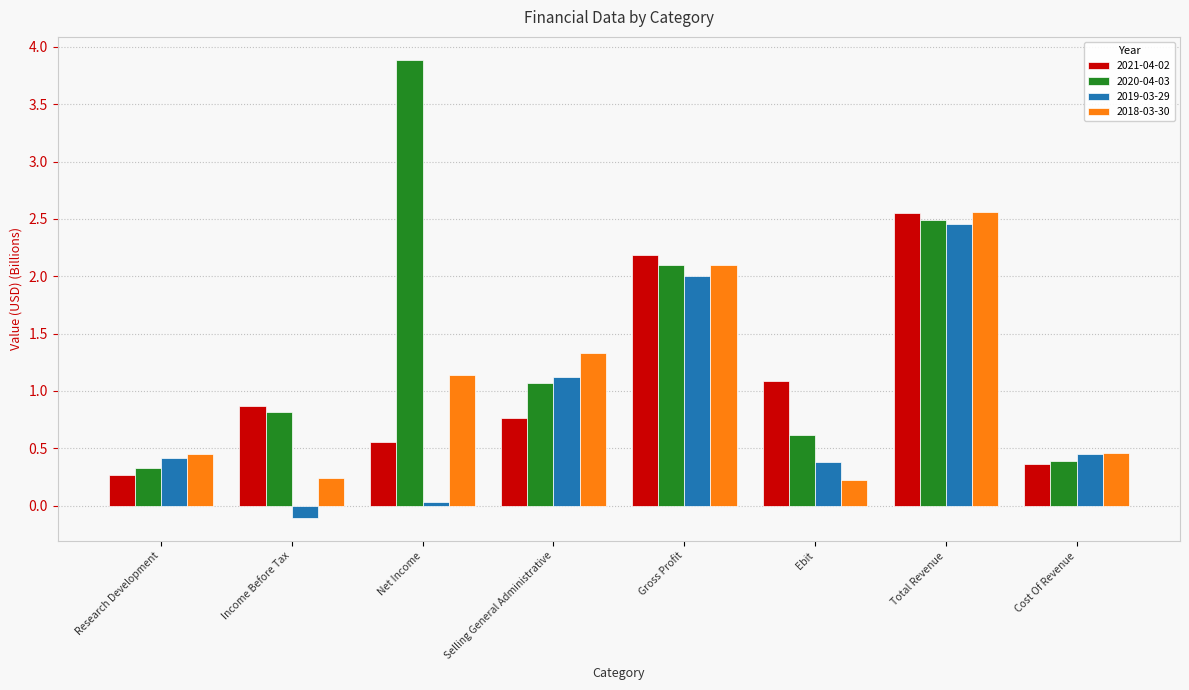

What is the minimum value shown in the chart?

-0.1